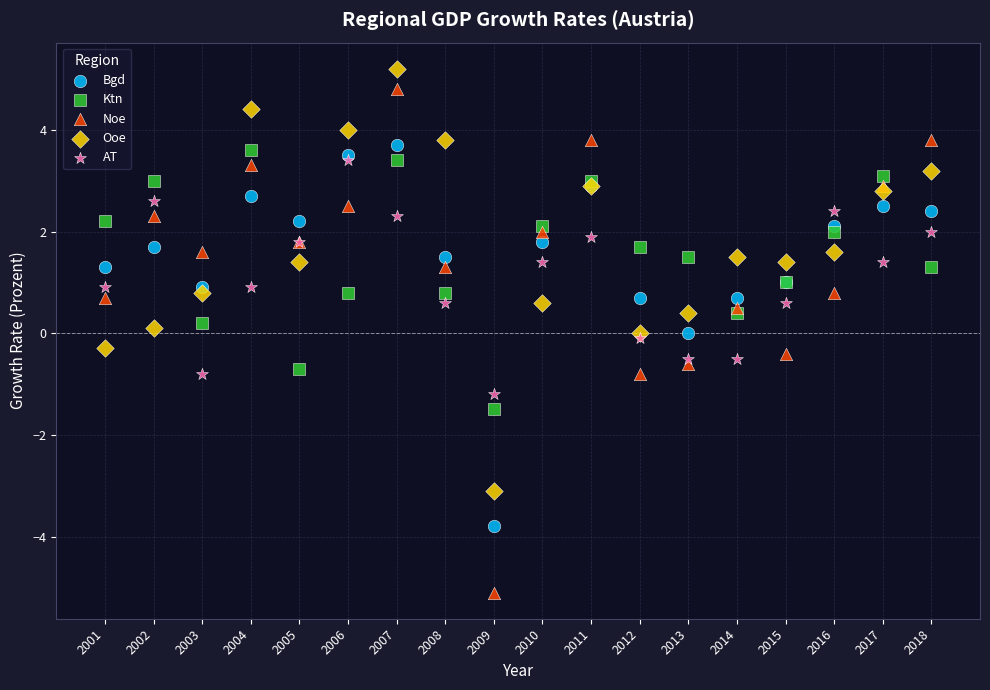

What are all the series names shown in the legend?

Bgd, Ktn, Noe, Ooe, AT